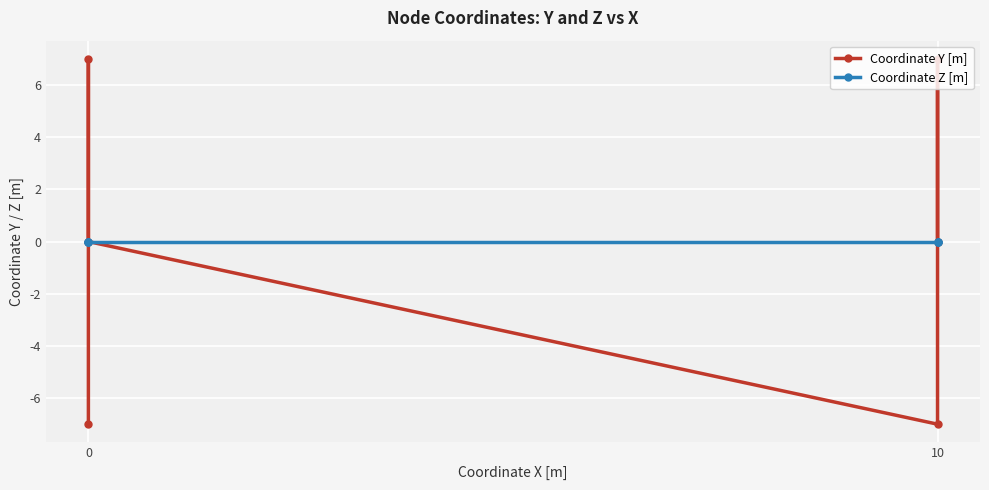

Which series changed the most between 0 and 10?

Coordinate Y [m]